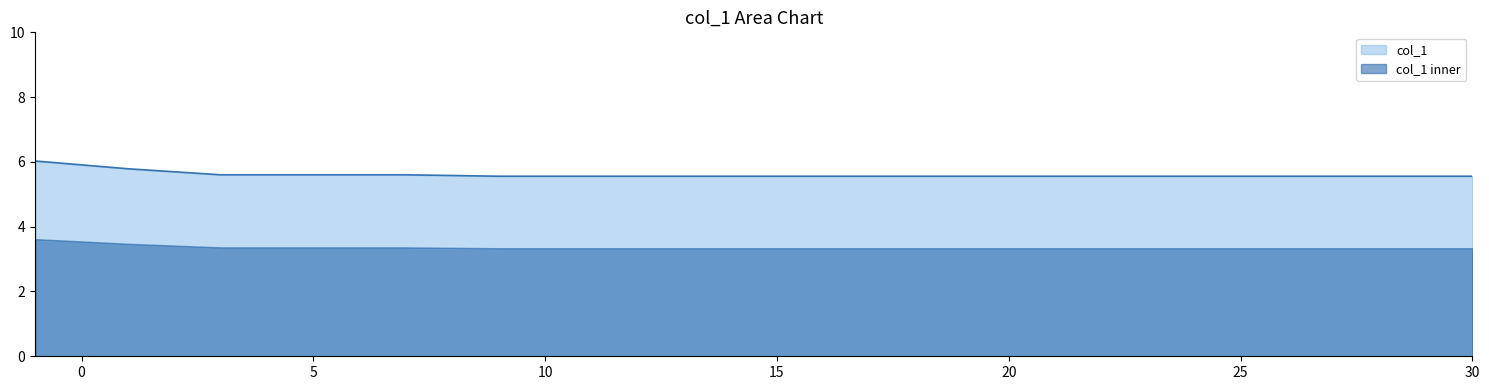

The chart shows a value of 5.6 at 9. True or false?

True